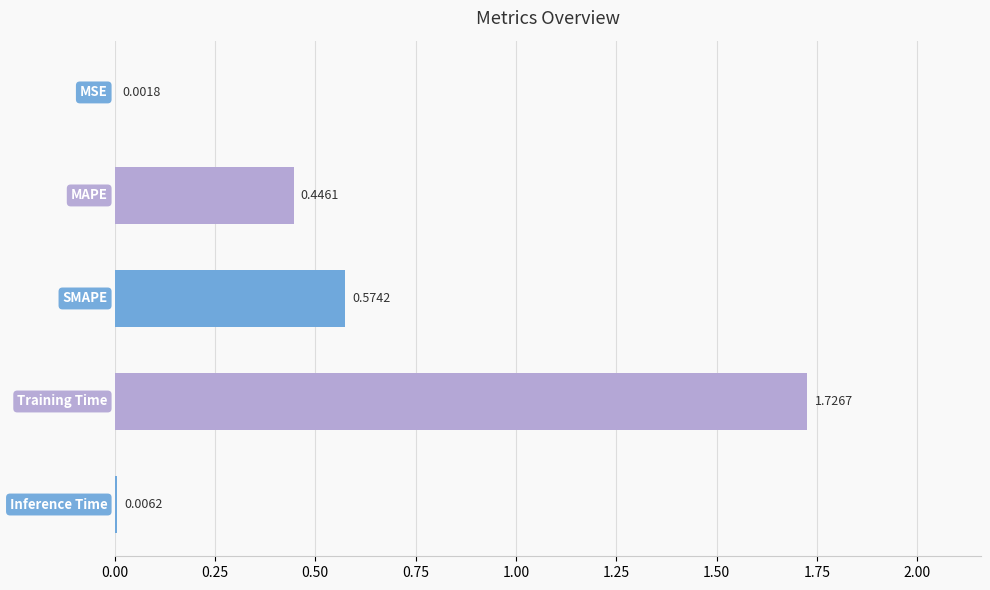

What is the sum of all values?

2.8